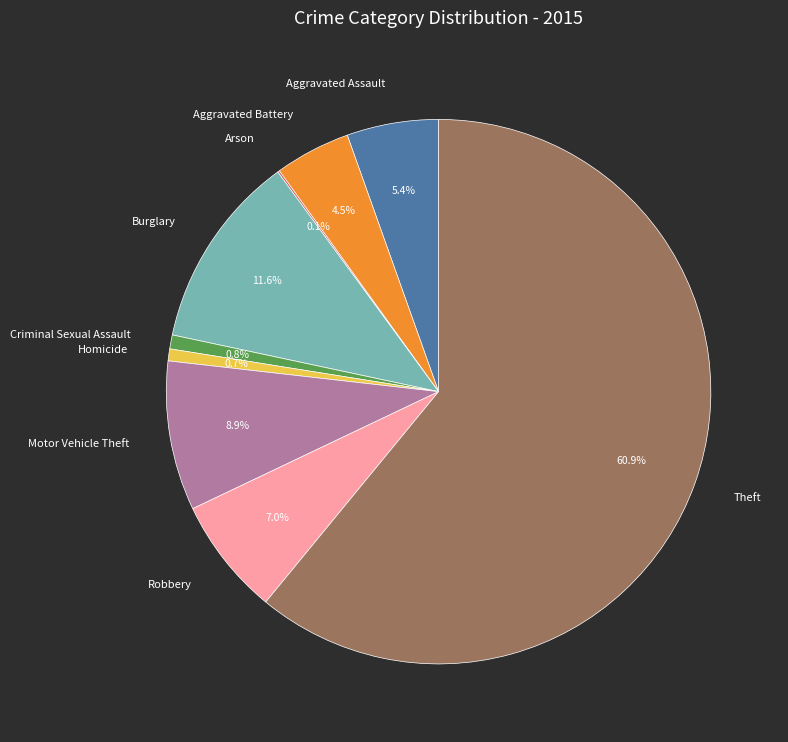

What percentage is the Homicide slice, to the nearest percent?

1%